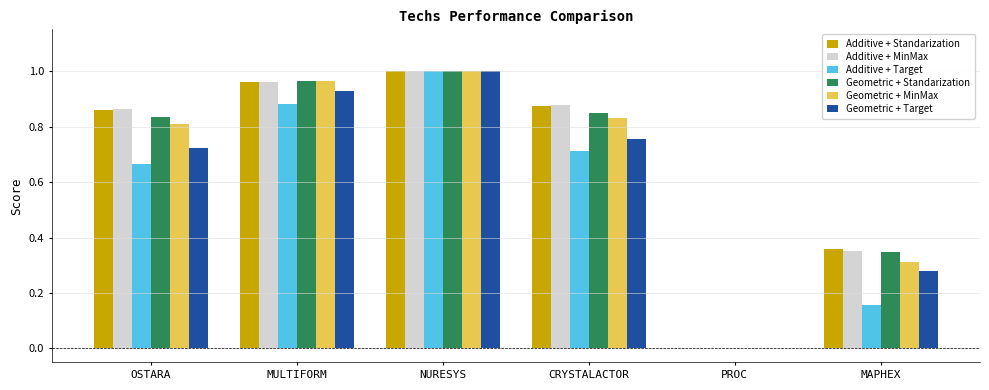

What is the sum of all Additive + Standarization values?

4.1